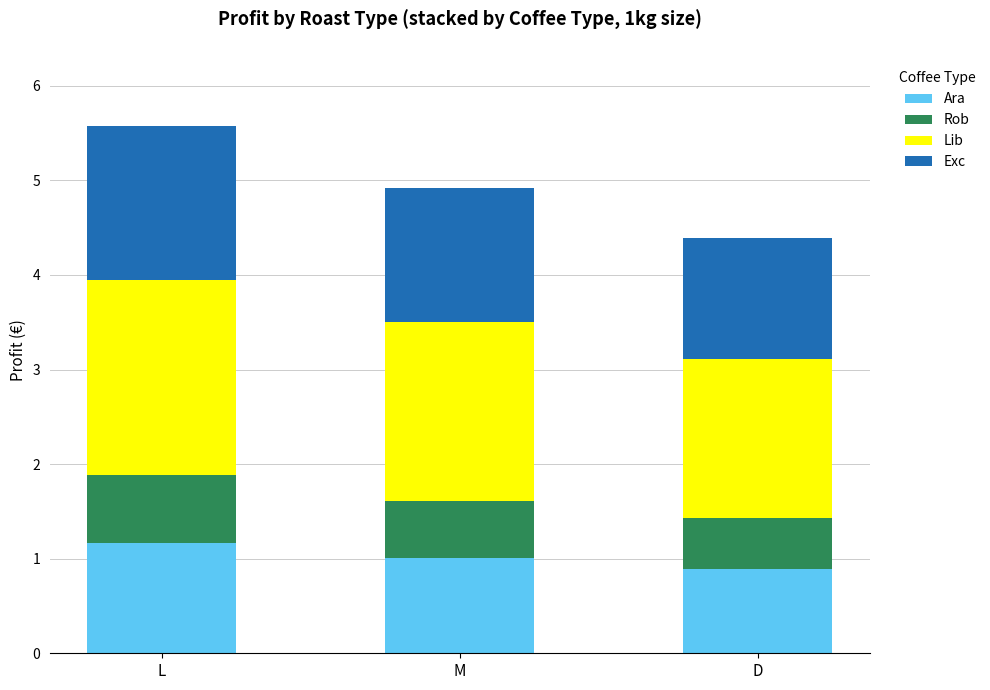

Reading left to right, what are the values for Ara?

1.2	1.0	0.9